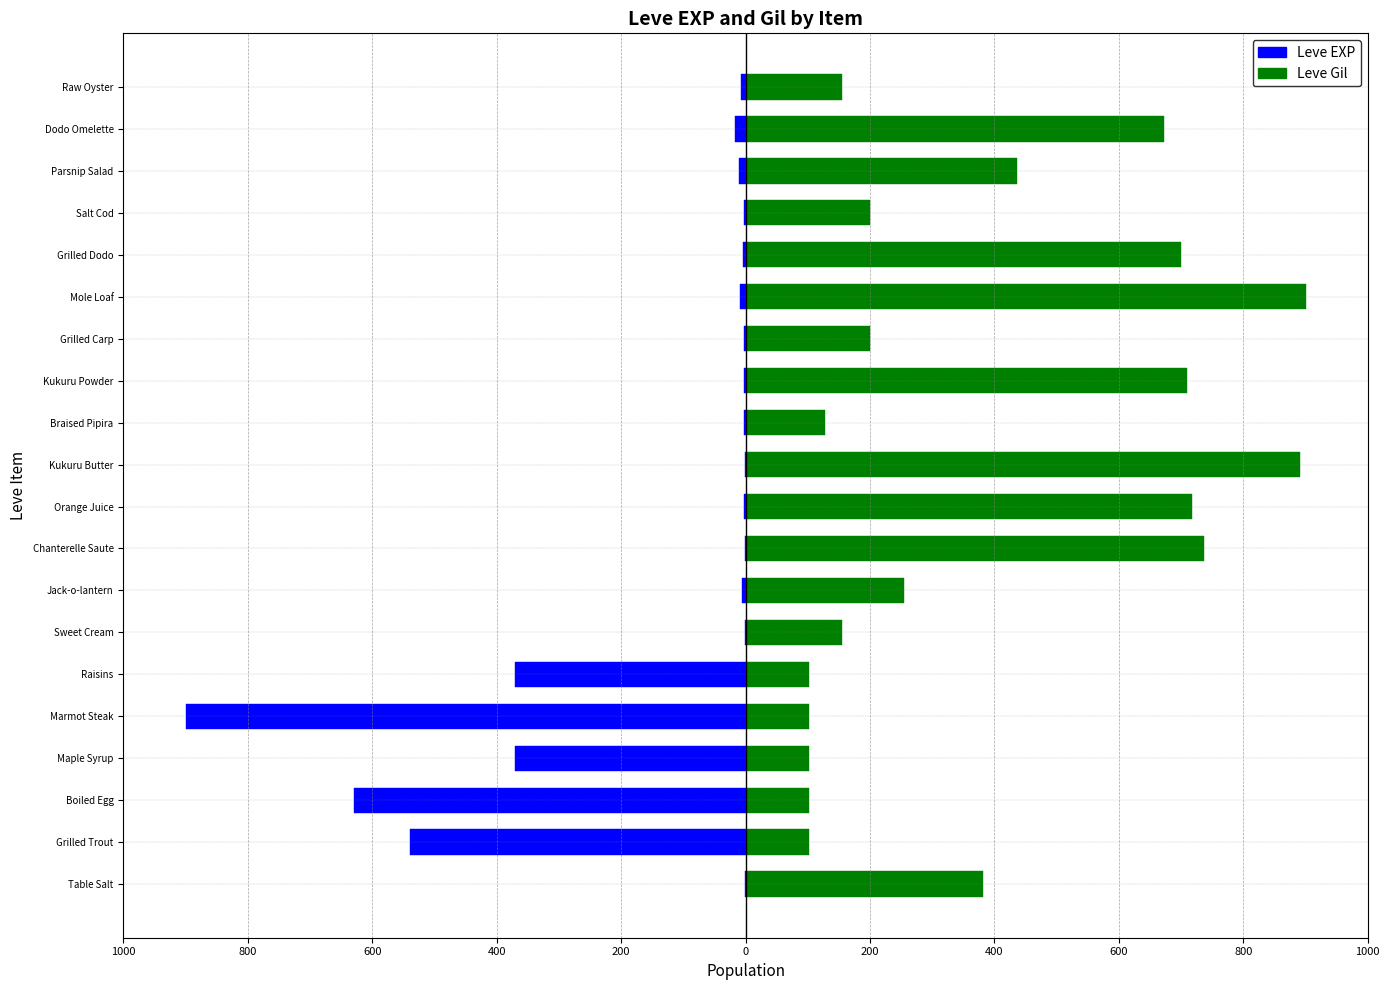

Is the value of Leve EXP at Salt Cod greater than the value of Leve Gil at Grilled Carp?

No